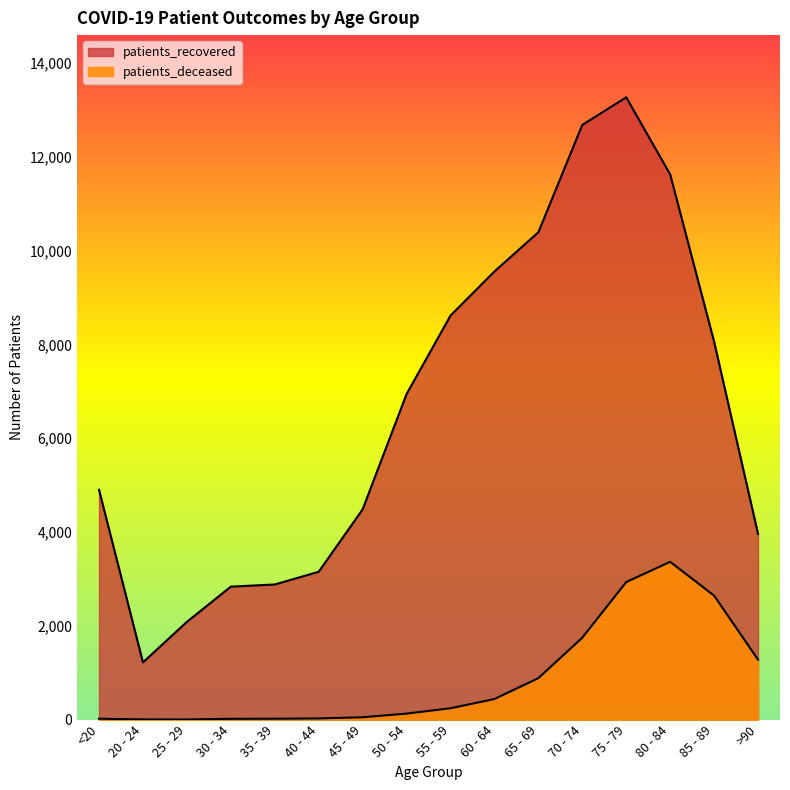

What are all the series names shown in the legend?

patients_recovered, patients_deceased